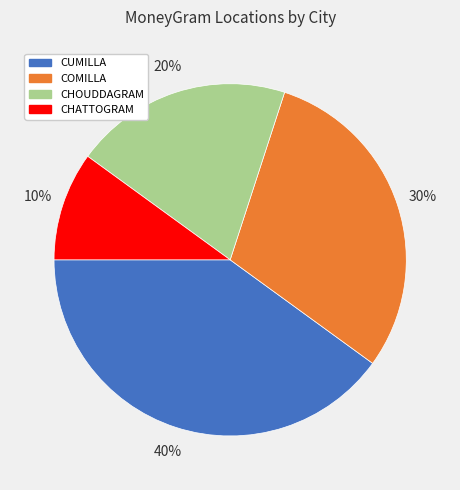

Does any single category account for the majority?

No